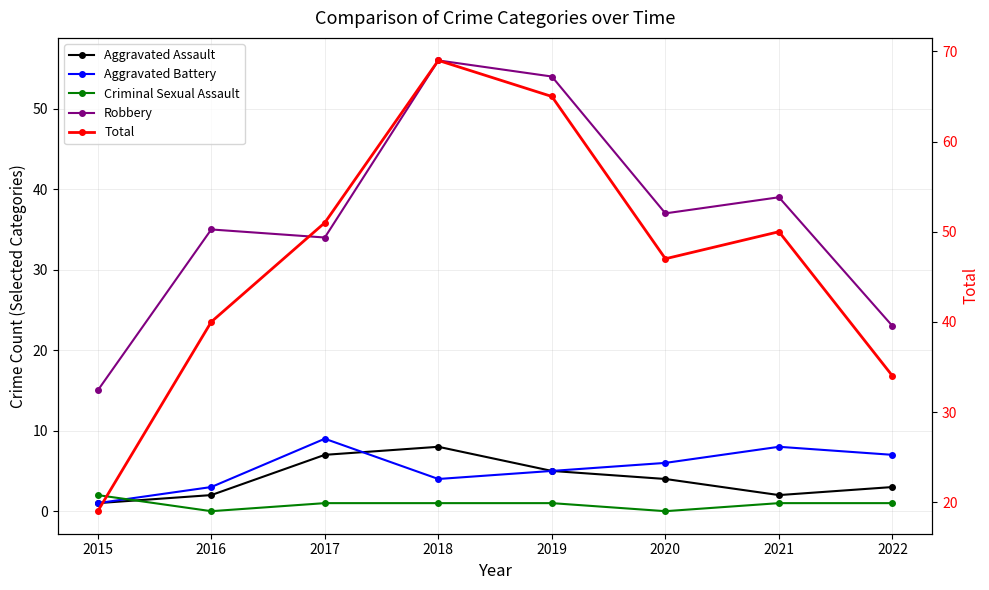

Is this an area chart (filled region under the line)?

No